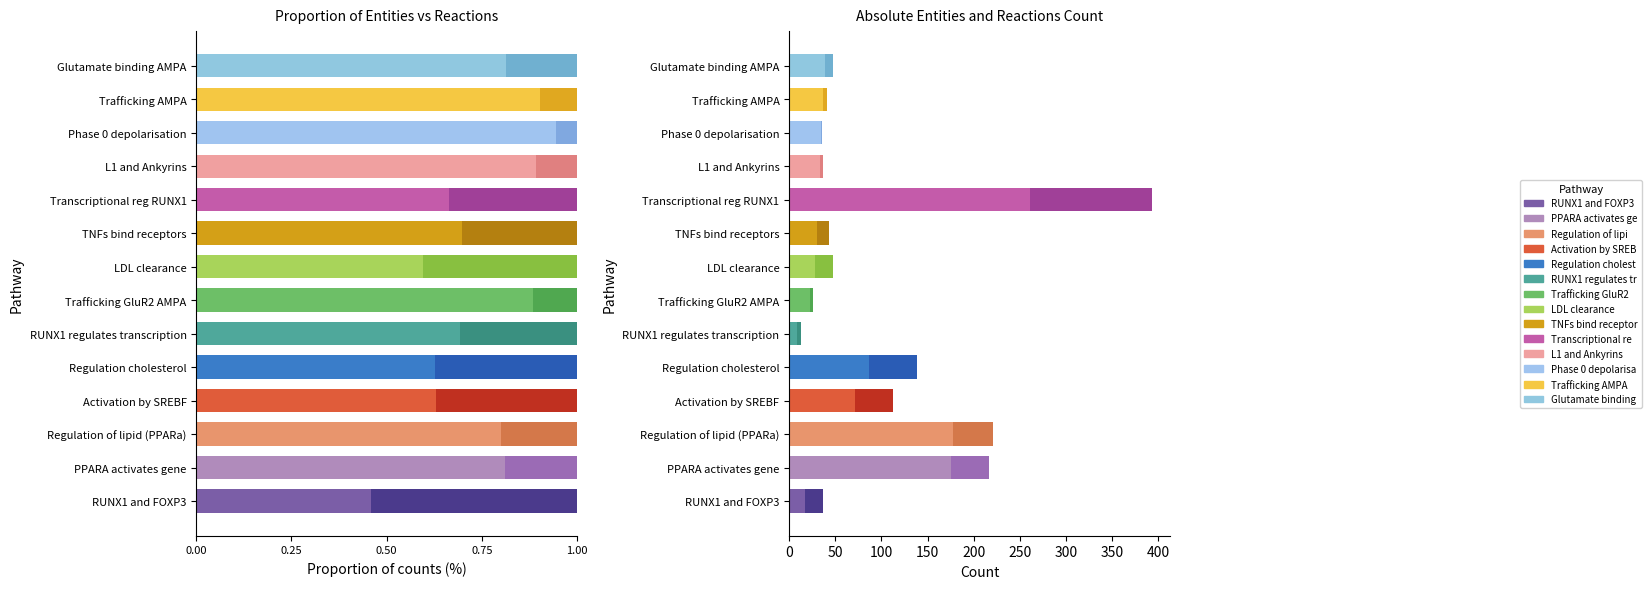

Which series has the widest spread of values?

#Entities total